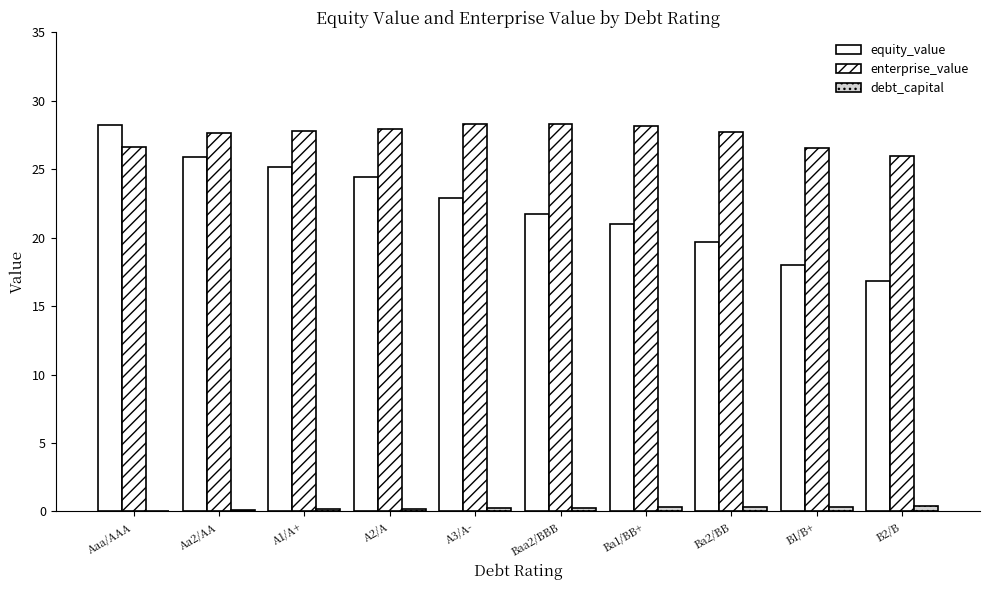

What is the total value across all series at Baa2/BBB?

50.4